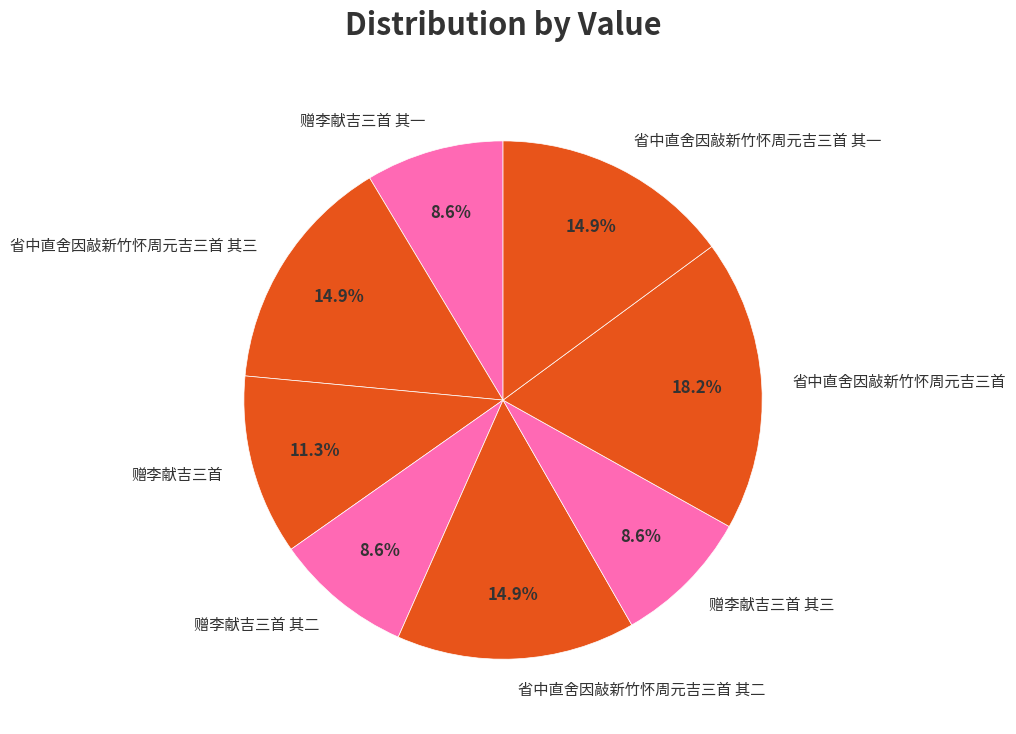

How much of the chart is everything except 赠李献吉三首 其二?

91.4%